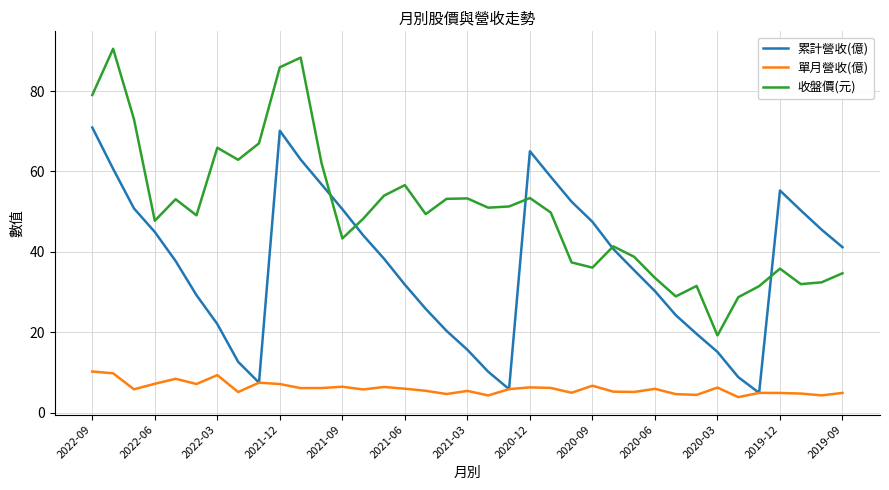

List the series in order of their overall mean, lowest first.

單月營收(億), 累計營收(億), 收盤價(元)